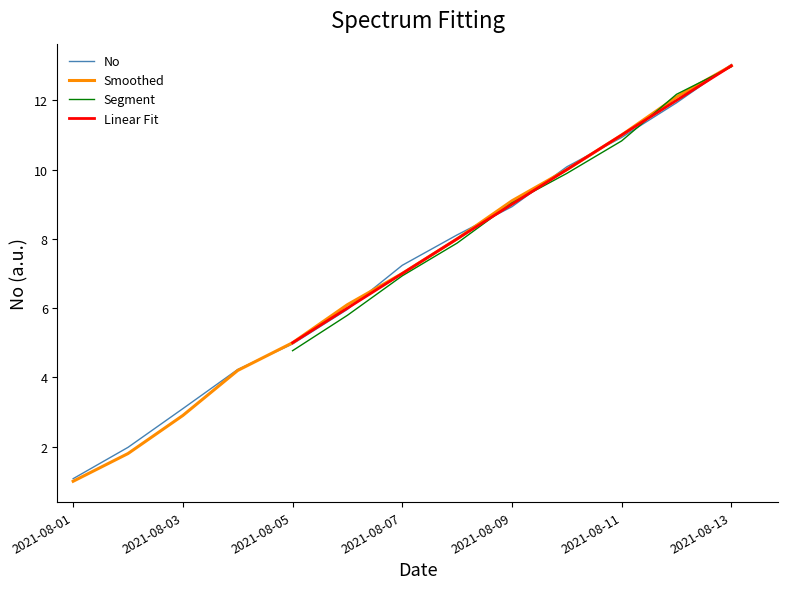

Between which two adjacent categories do Smoothed and No first intersect?

2021-08-04 and 2021-08-05